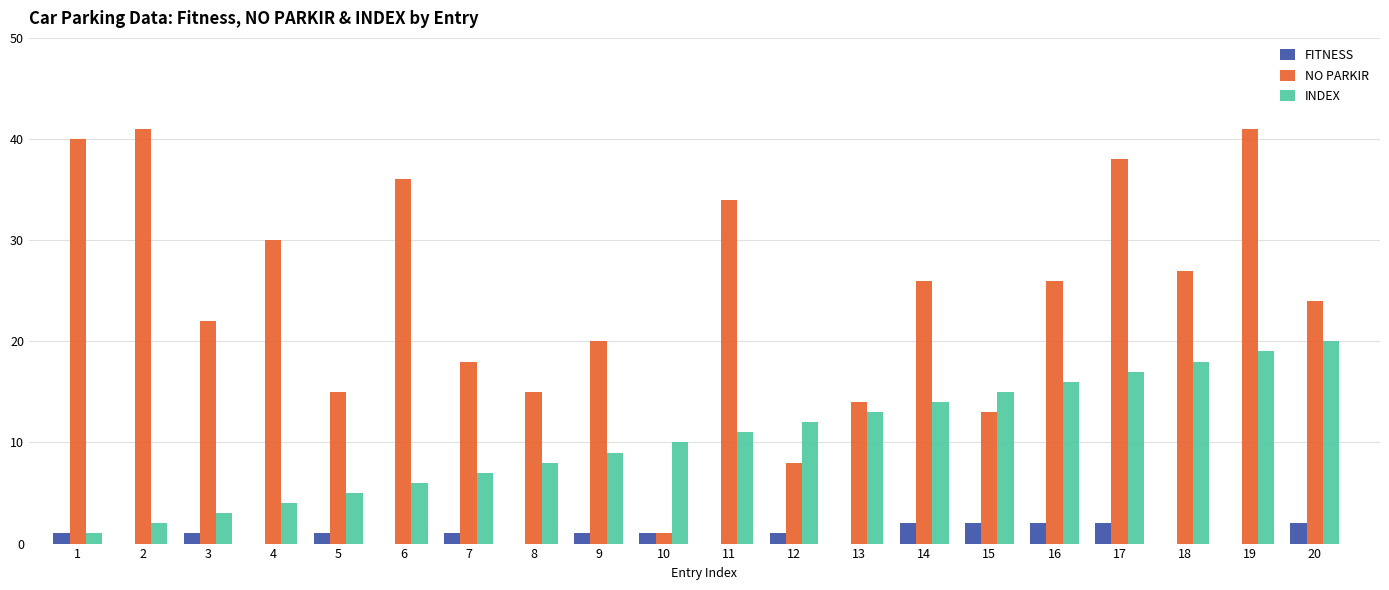

Which series has the largest total across all categories?

NO PARKIR